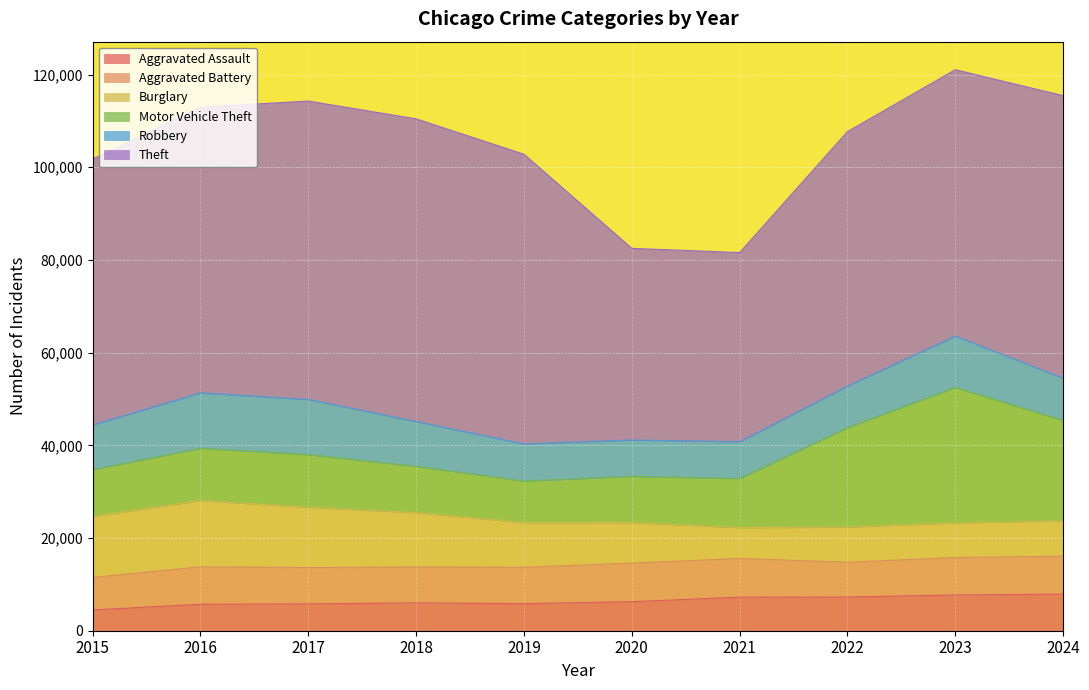

Reading right to left, extract all data points from this chart.

Aggravated Assault: 7899	7711	7280	7242	6265	5841	6002	5793	5713	4480
Aggravated Battery: 8183	8077	7493	8346	8321	7858	7735	7845	8085	7019
Burglary: 7636	7480	7594	6661	8758	9638	11747	13001	14289	13184
Motor Vehicle Theft: 21653	29254	21466	10605	9959	8978	9985	11380	11285	10068
Robbery: 9133	11053	8964	7920	7855	7995	9681	11880	11960	9638
Theft: 60944	57470	54891	40819	41345	62497	65290	64386	61623	57352